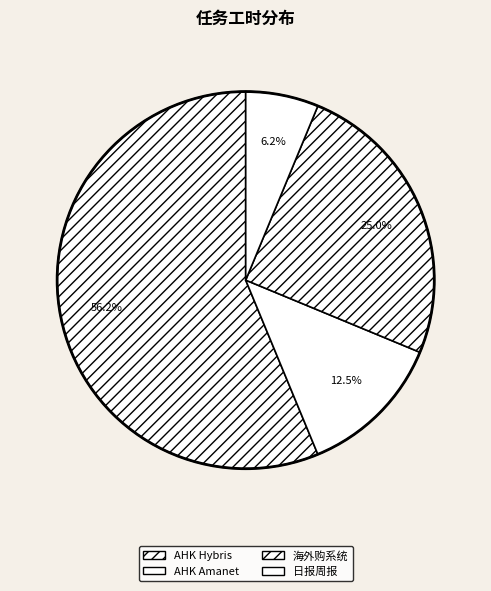

How many slices are in this pie chart?

4